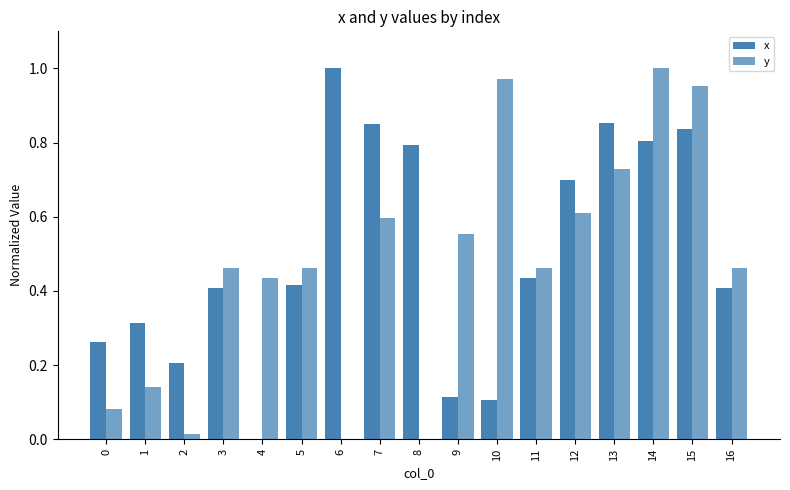

Reading right to left, transcribe all the data shown in this chart.

x: 16=0.4	15=0.8	14=0.8	13=0.9	12=0.7	11=0.4	10=0.1	9=0.1	8=0.8	7=0.8	6=1.0	5=0.4	4=0.0	3=0.4	2=0.2	1=0.3	0=0.3
y: 16=0.5	15=1.0	14=1.0	13=0.7	12=0.6	11=0.5	10=1.0	9=0.6	8=0.0	7=0.6	6=0.0	5=0.5	4=0.4	3=0.5	2=0.0	1=0.1	0=0.1